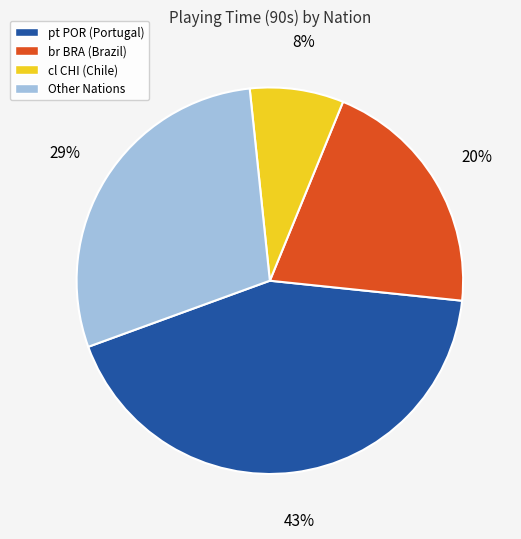

The br BRA (Brazil) slice represents 20% of the pie. True or false?

True